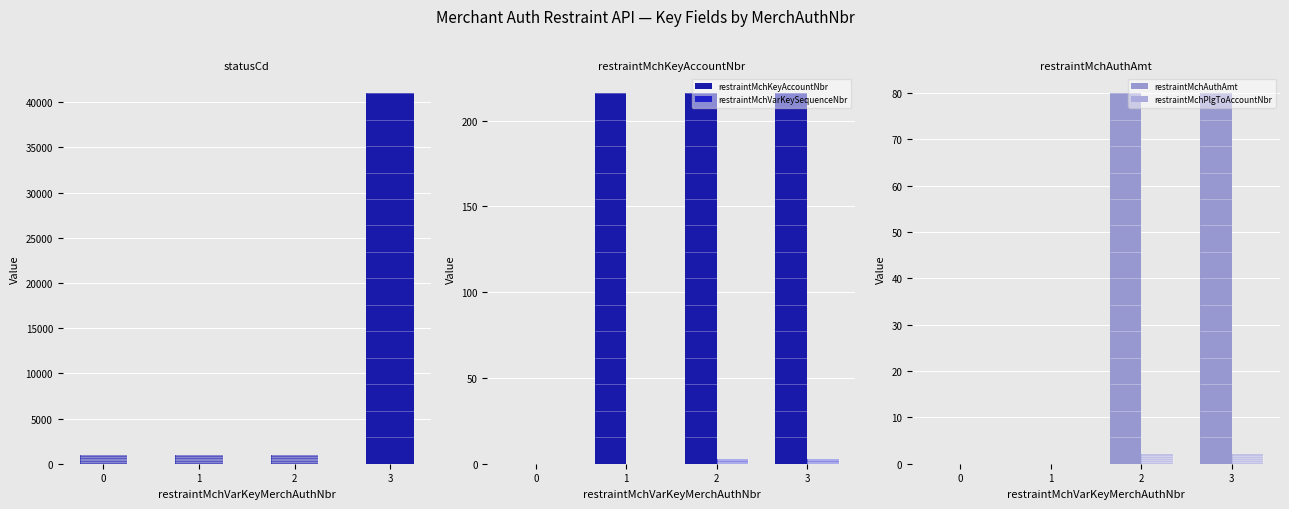

Which series has the largest total across all categories?

statusCd